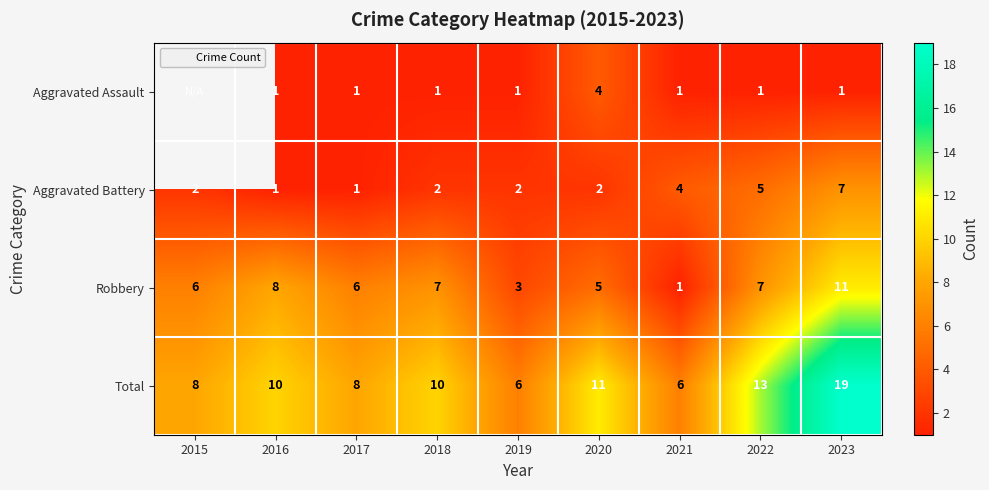

What is the total value across all series at 2020?

22.0